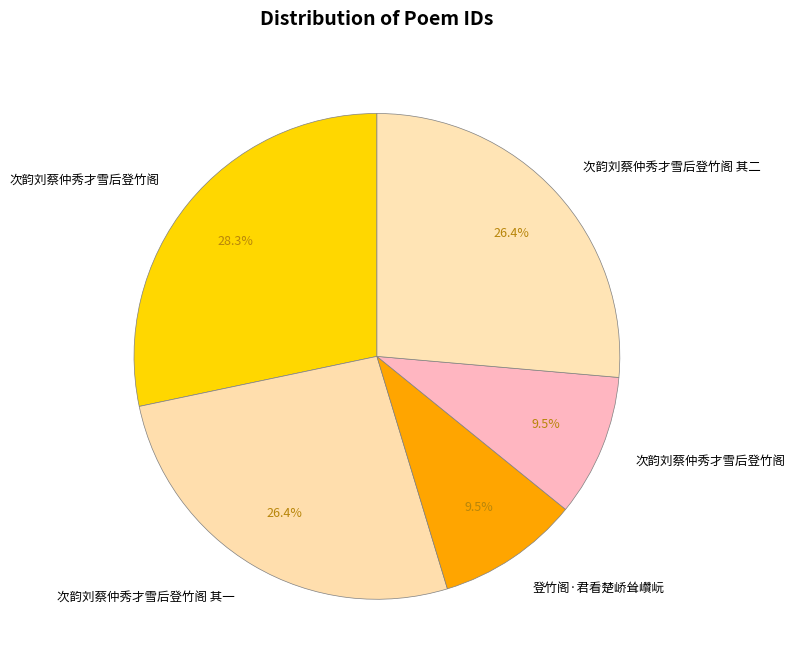

Count the number of slices in the pie.

5